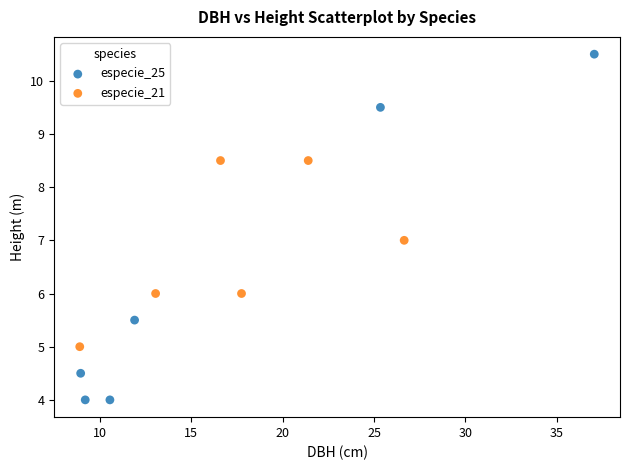

Which series contains the highest Y value?

especie_25